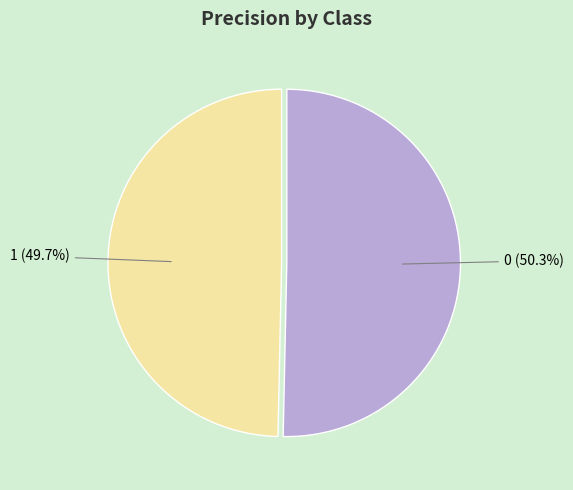

Does any single category account for the majority?

Yes